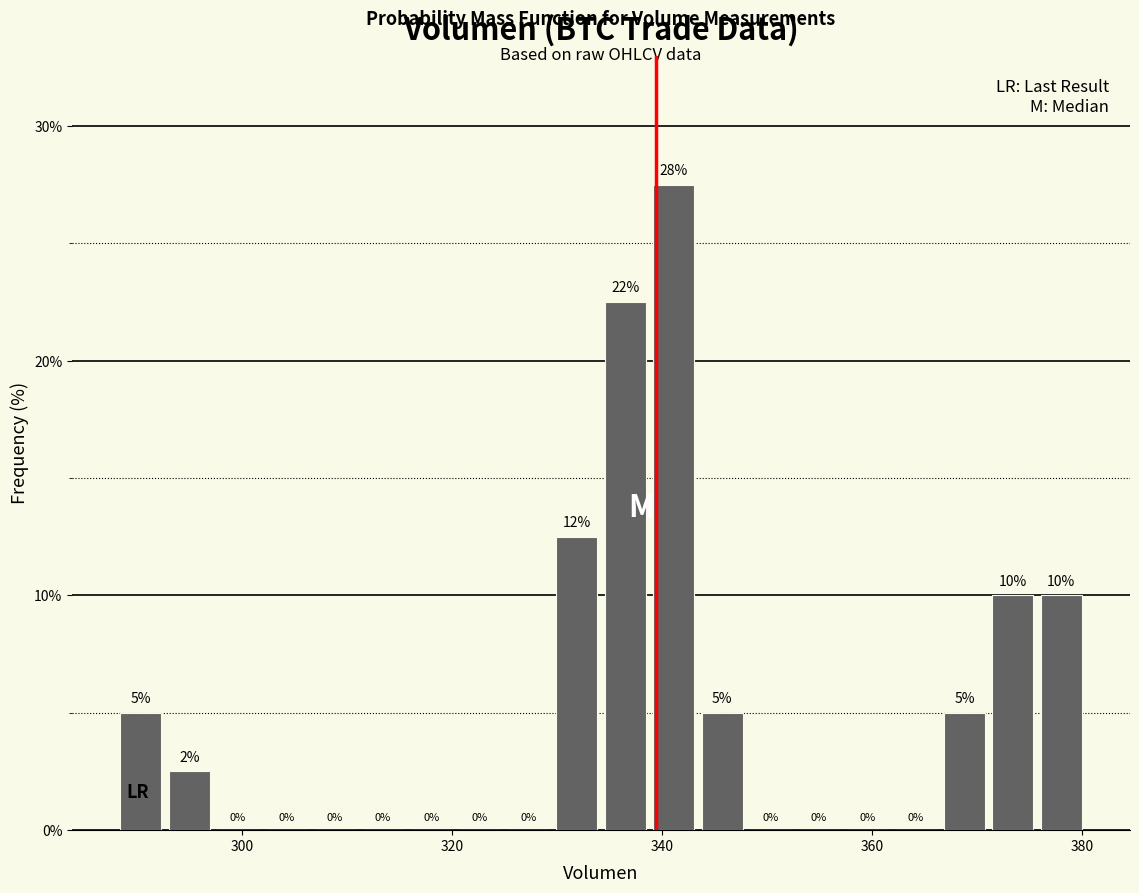

Around what value on the x-axis is the tallest bar? Give the approximate position of its centre, as read against the axis.

342